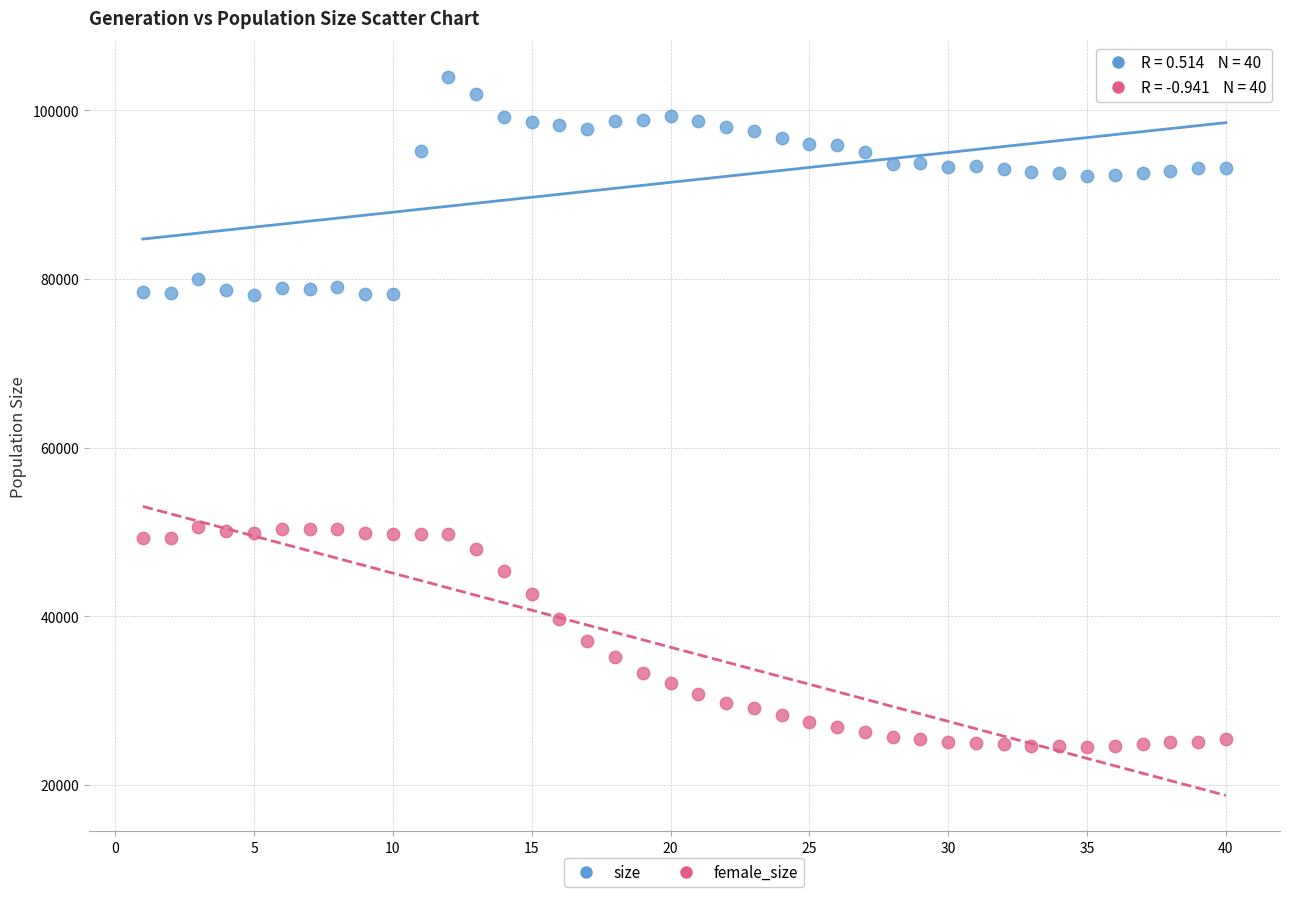

Across all data points, what is the range of Y values (max minus min)?

79475